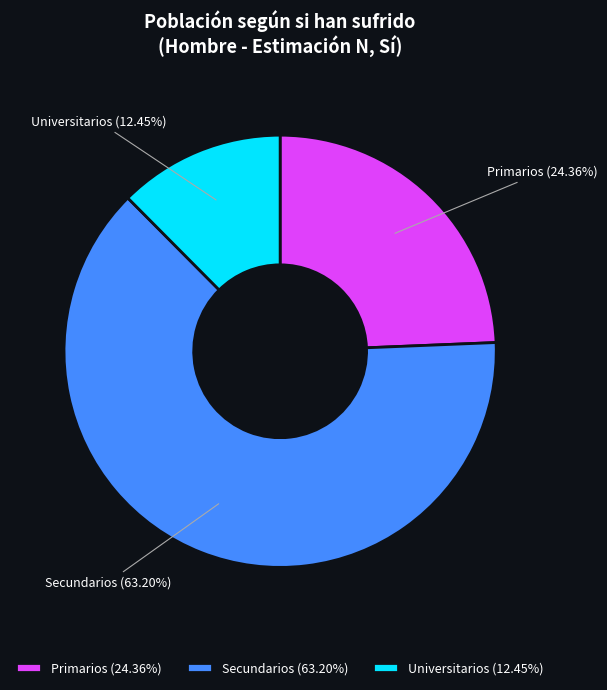

Combined, do Primarios (24.36%) and Universitarios (12.45%) account for over 50%?

No